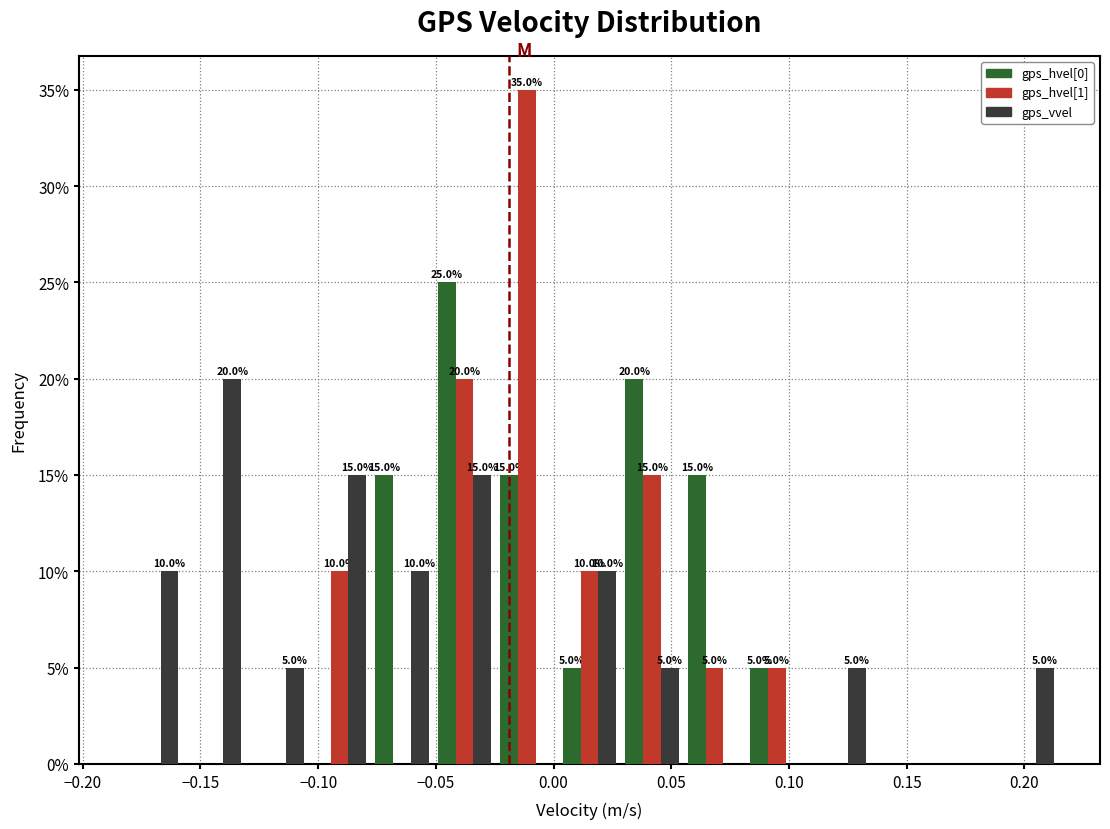

In the gps_vvel series, which range on the x-axis has the tallest bar?

-0.155 to -0.130